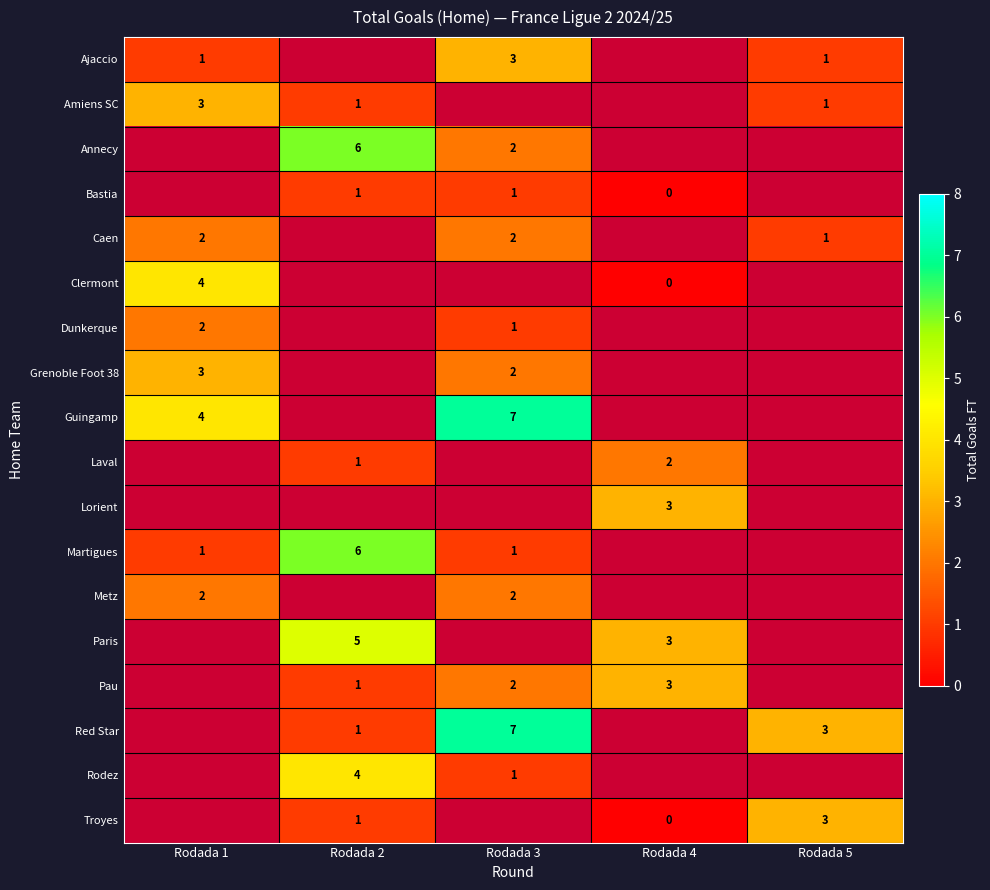

The value of Martigues at Rodada 1 is 1. True or false?

True